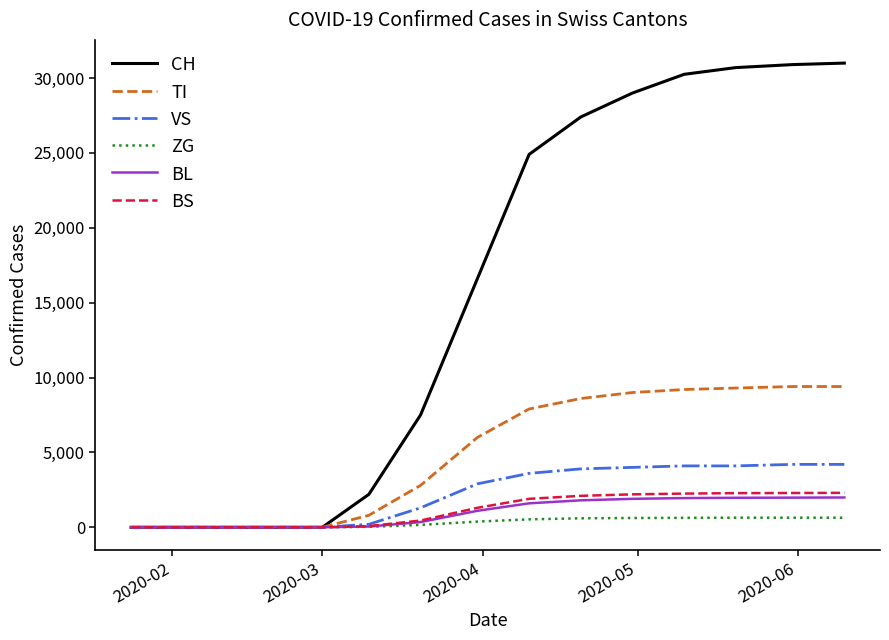

Which series has the largest total across all categories?

CH